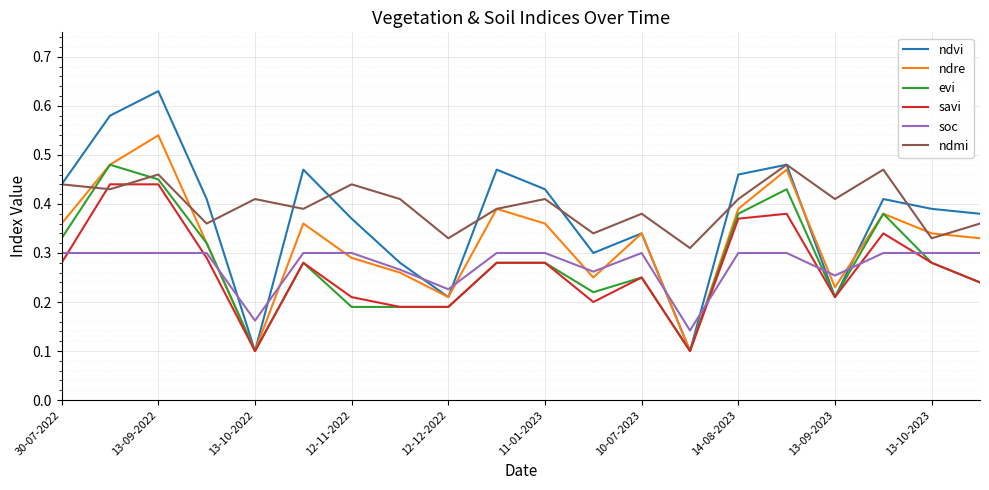

Which series has the widest spread of values?

ndvi